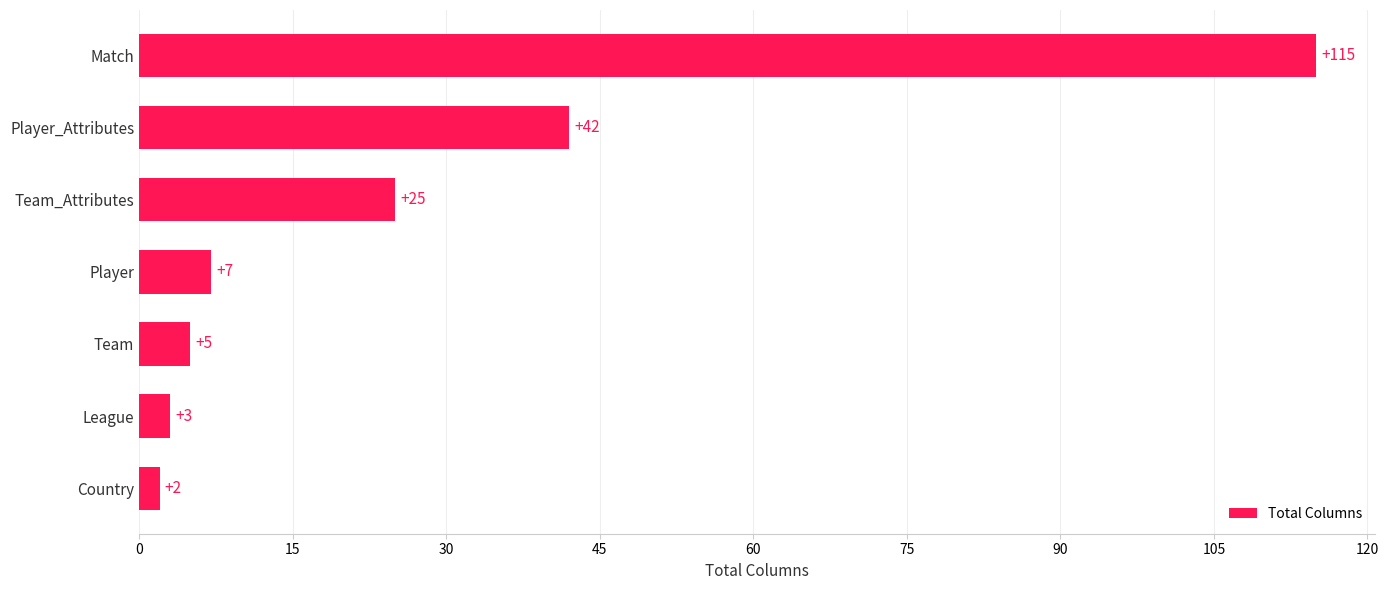

What is the sum of all values?

199